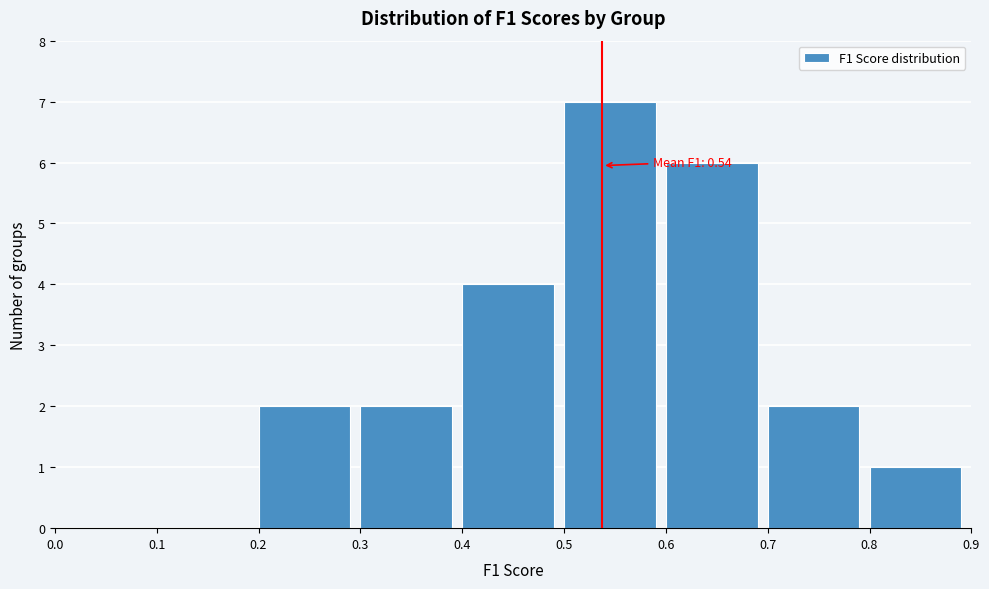

Over which range of the x-axis is the bar tallest?

0.5 to 0.6